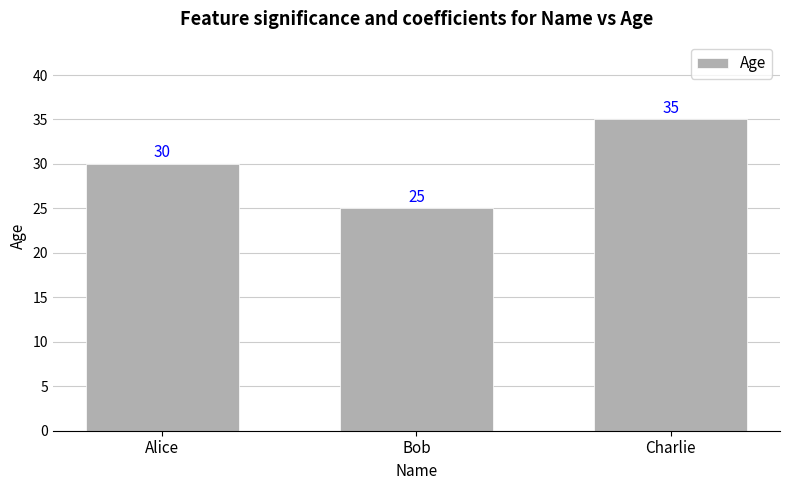

What is the difference between the values at Alice and Bob?

5